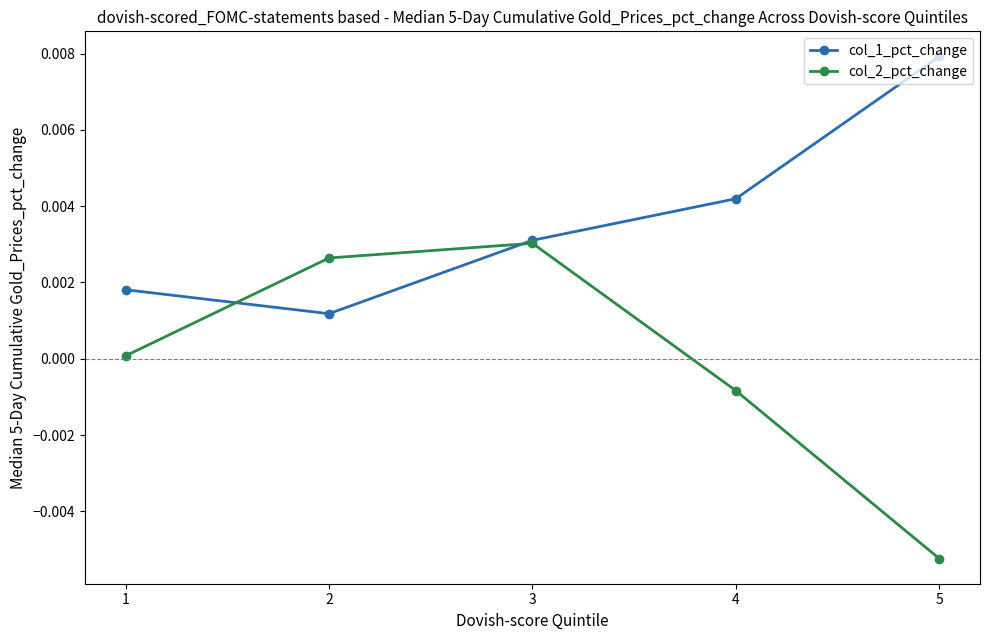

Which category has the highest value in the col_2_pct_change series?

3